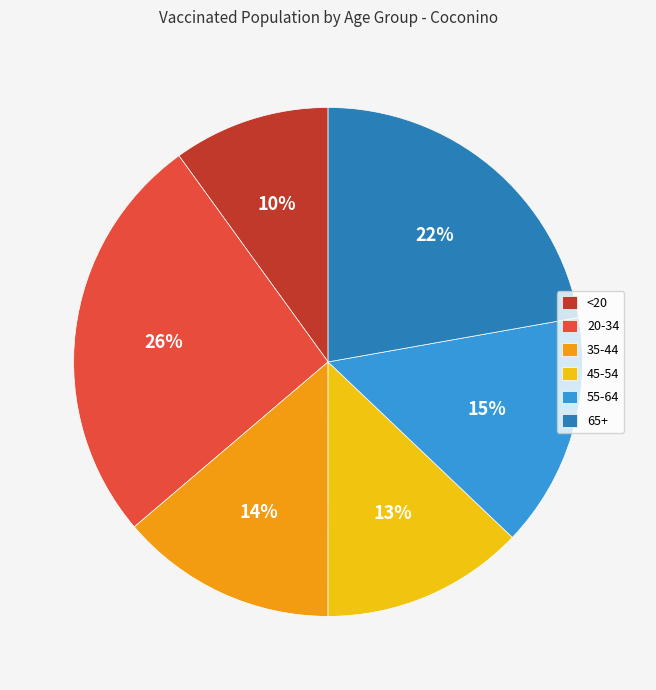

Do 65+ and 55-64 together represent more than half of the pie?

No